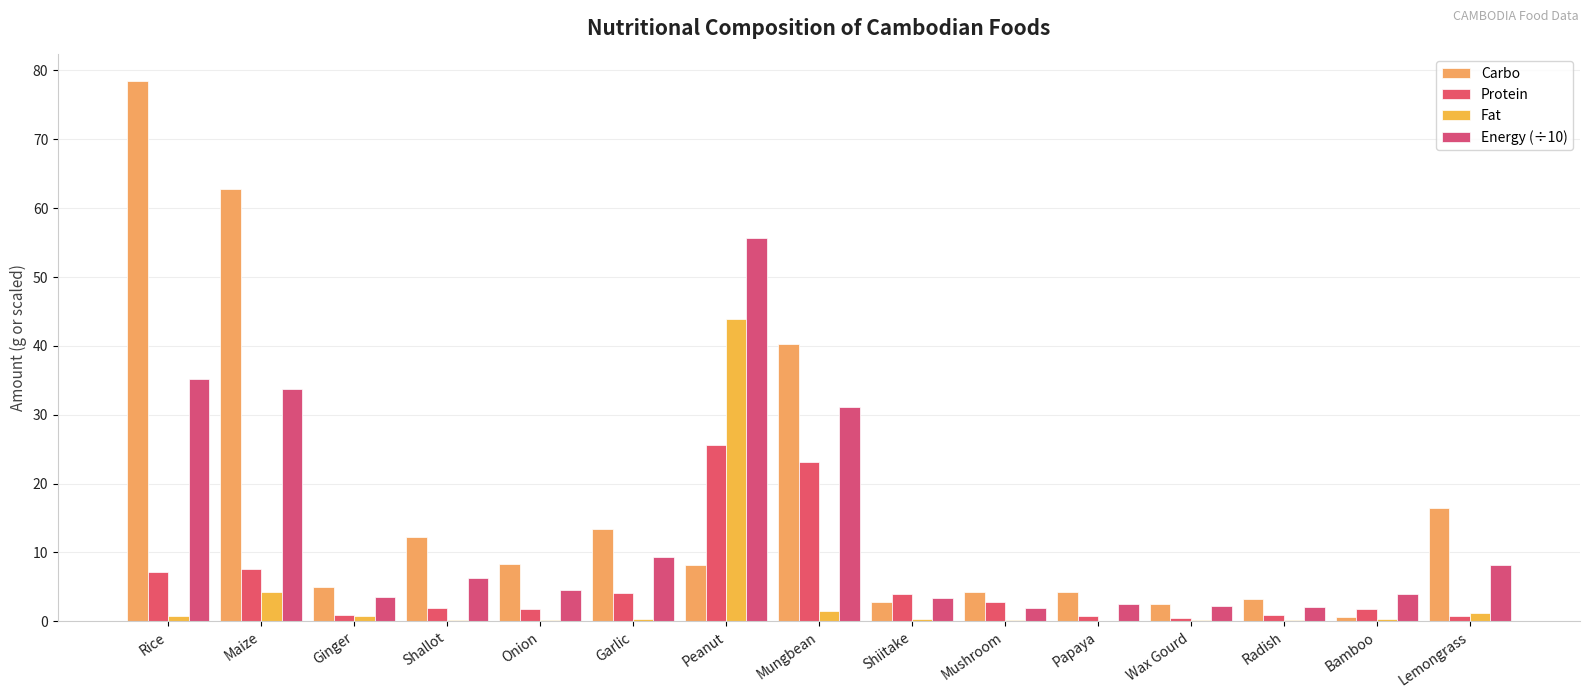

Are the bars horizontal?

No